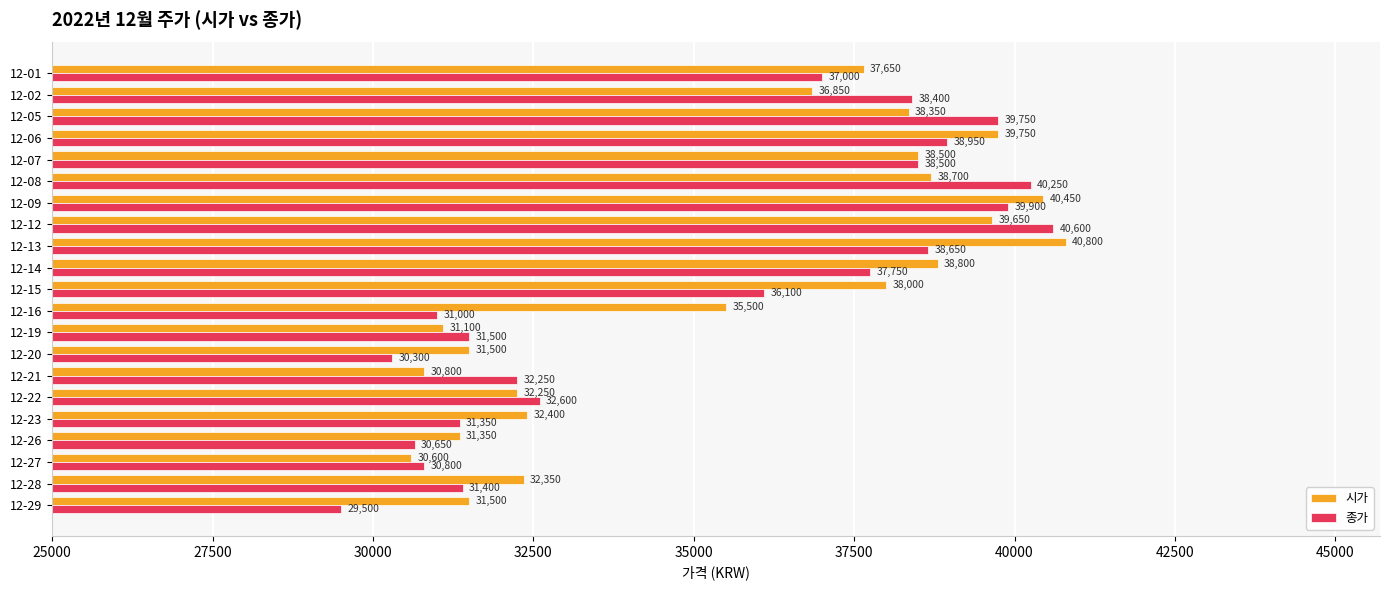

Which category has the lowest value in the 시가 series?

12-27